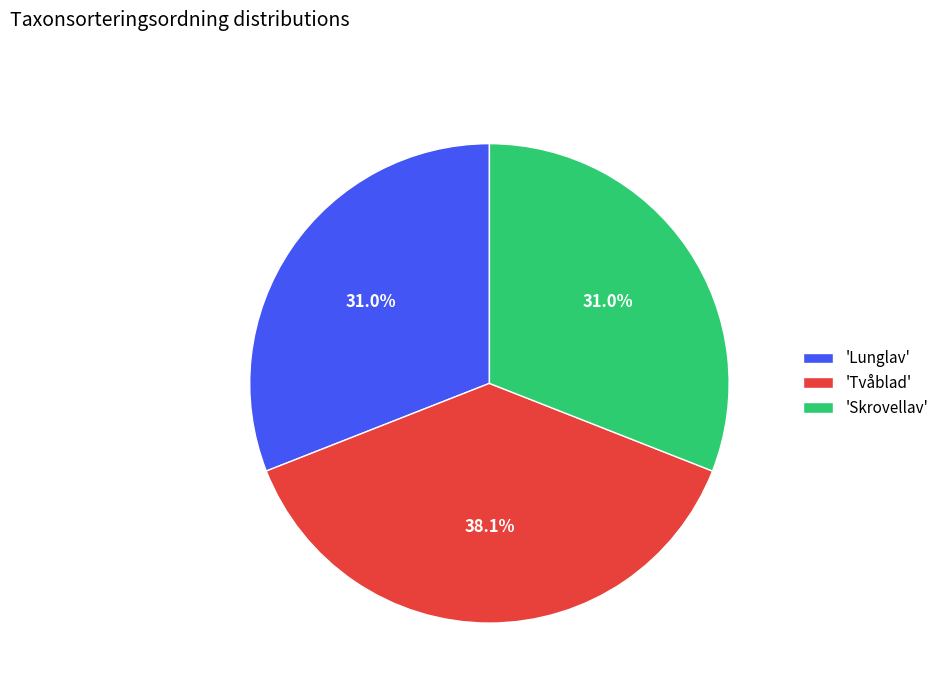

Approximately how many times larger is the value at 'Skrovellav' compared to 'Lunglav'?

1.0